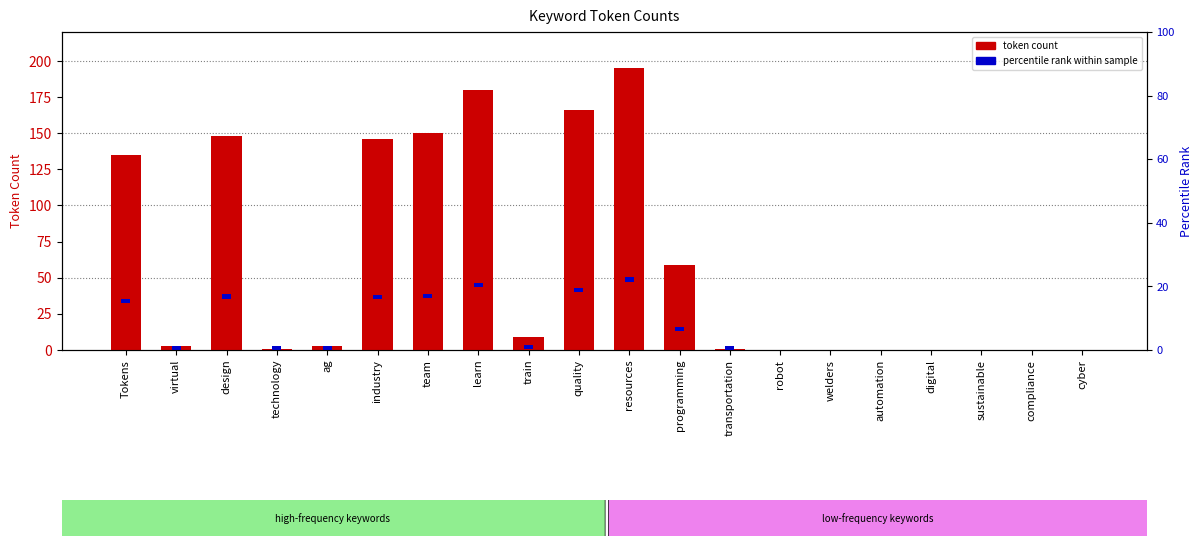

What is the sum of all accent marker values?

39